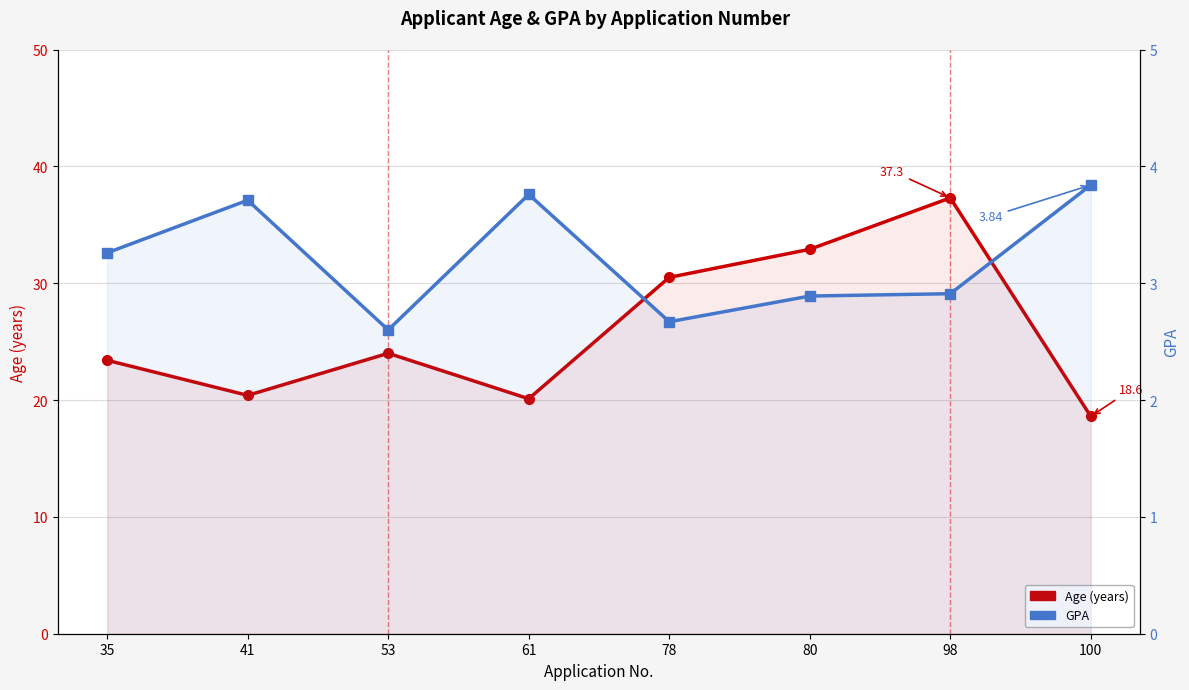

Where does the Age (years) series first go above 24?

78